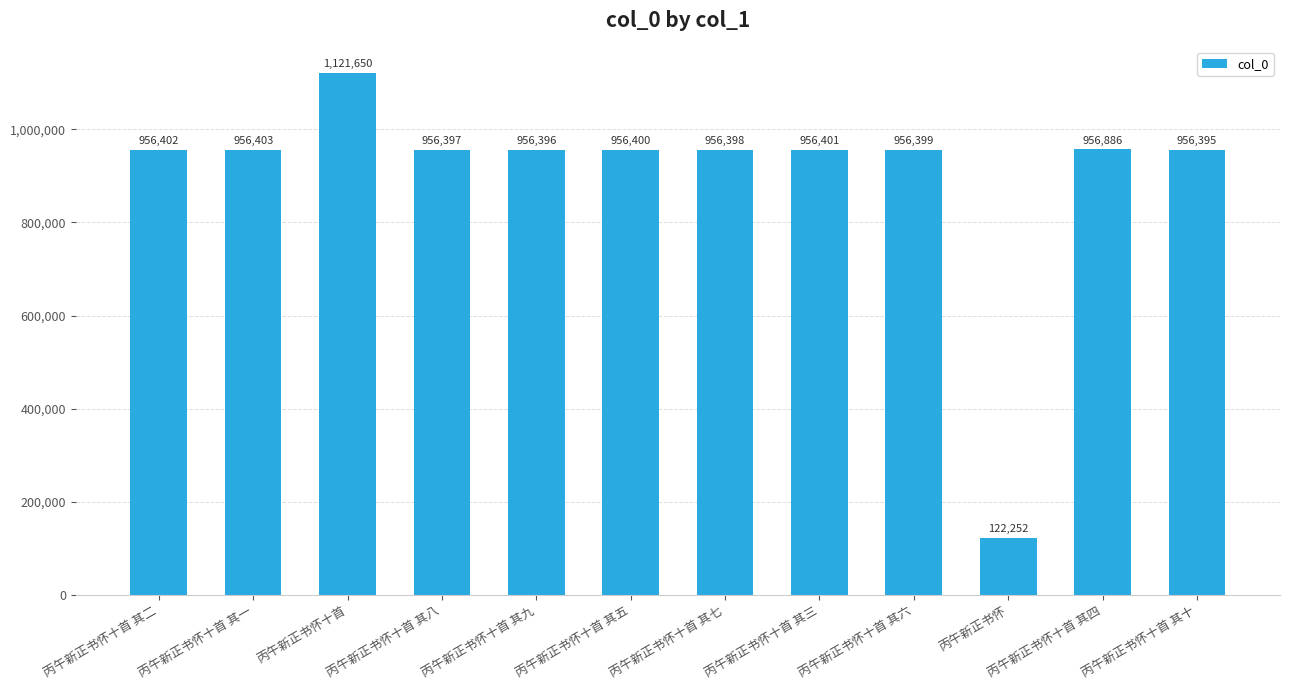

The chart shows a value of 1582618 at 丙午新正书怀十首 其八. True or false?

False